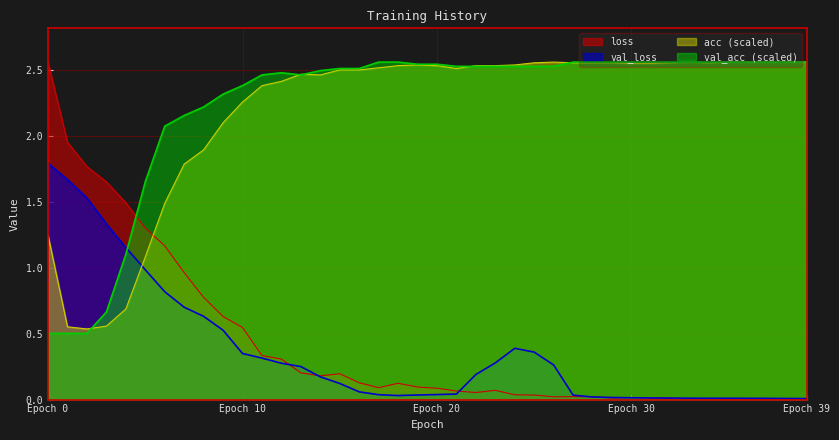

Count the number of data series in this chart.

4